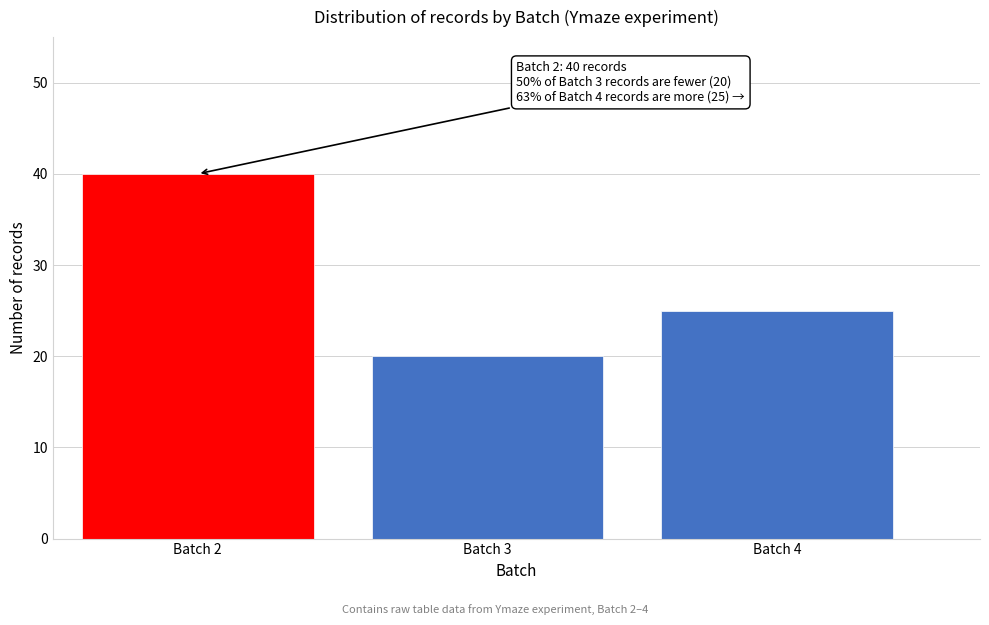

Reading left to right, list all the values displayed in this chart.

40	20	25